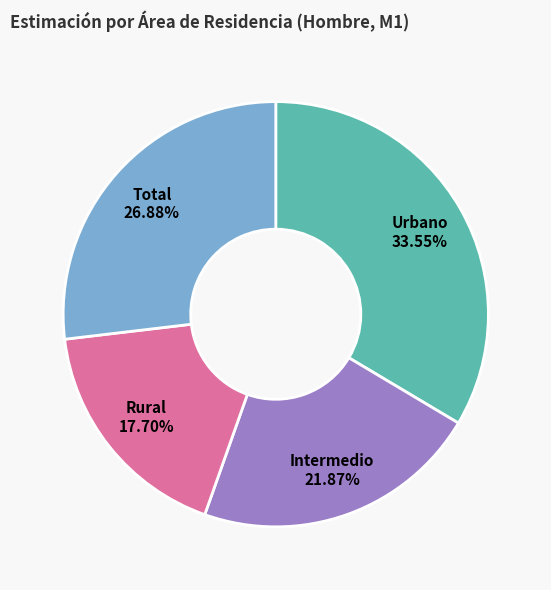

Is there a majority slice in this chart?

No